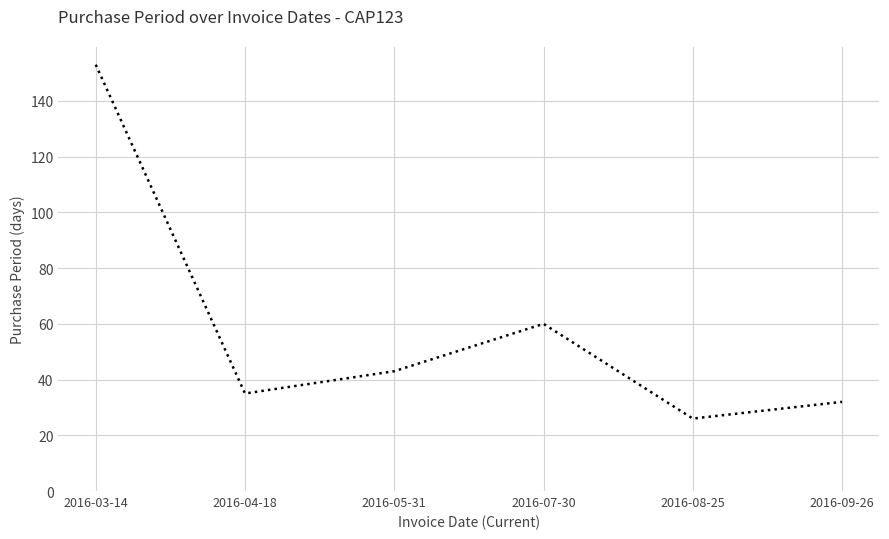

List the labels in order of value, smallest first.

2016-08-25, 2016-09-26, 2016-04-18, 2016-05-31, 2016-07-30, 2016-03-14